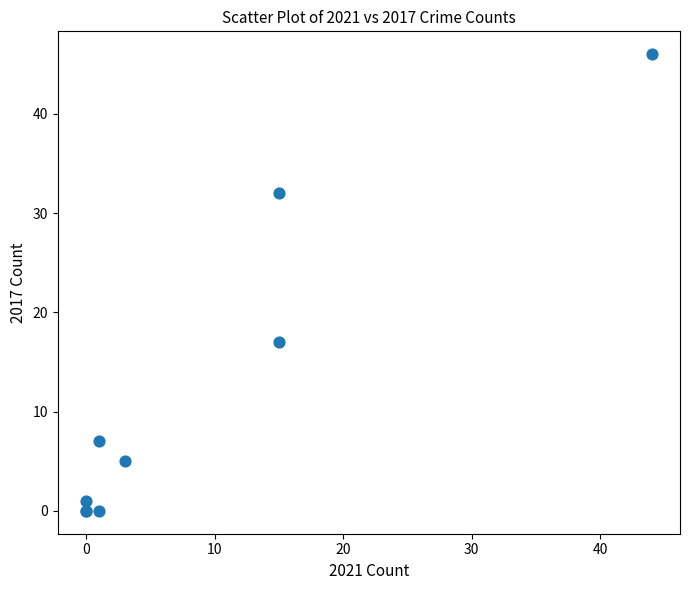

What Y value in the scatter plot is closest to 23?

17